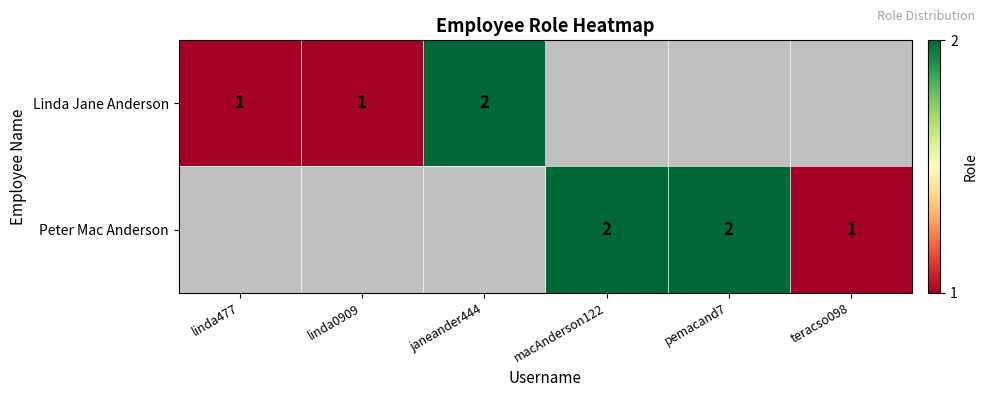

True or false: Peter Mac Anderson has a value of 3 at macAnderson122.

False